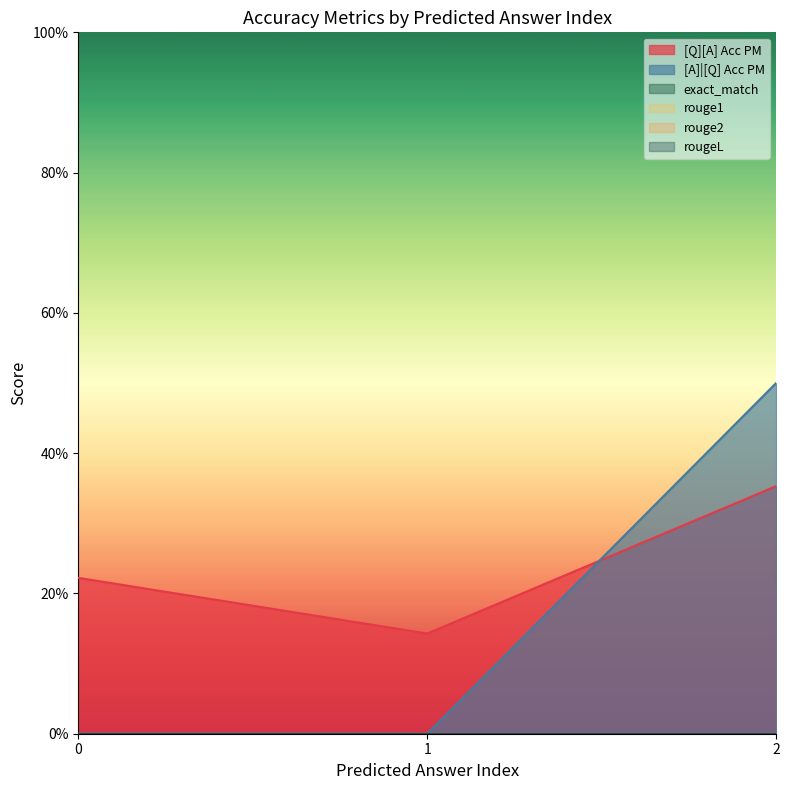

At how many categories does at least one series exceed 0?

3